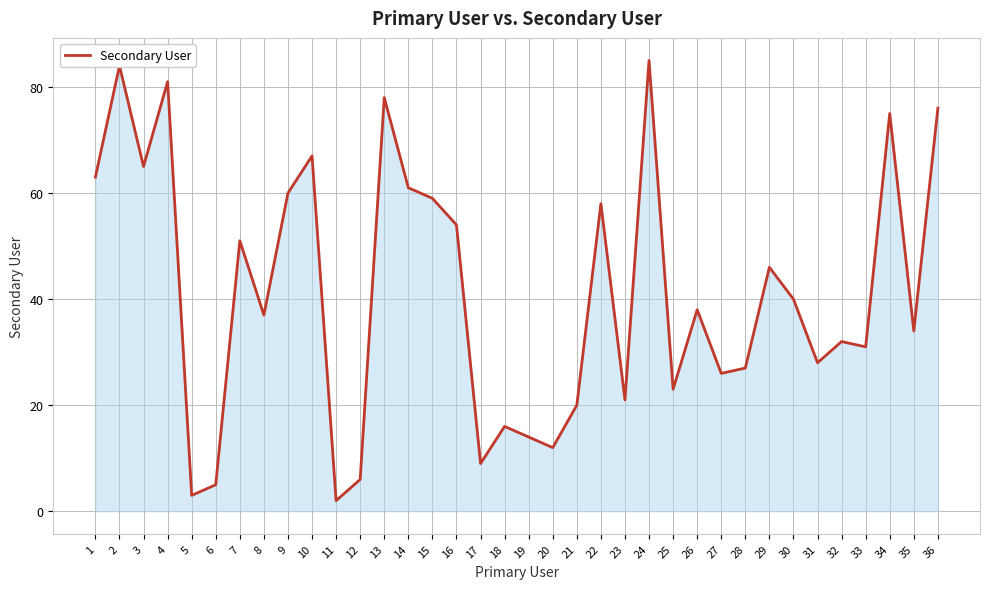

What is the ratio of the value at 21 to the value at 28?

0.7